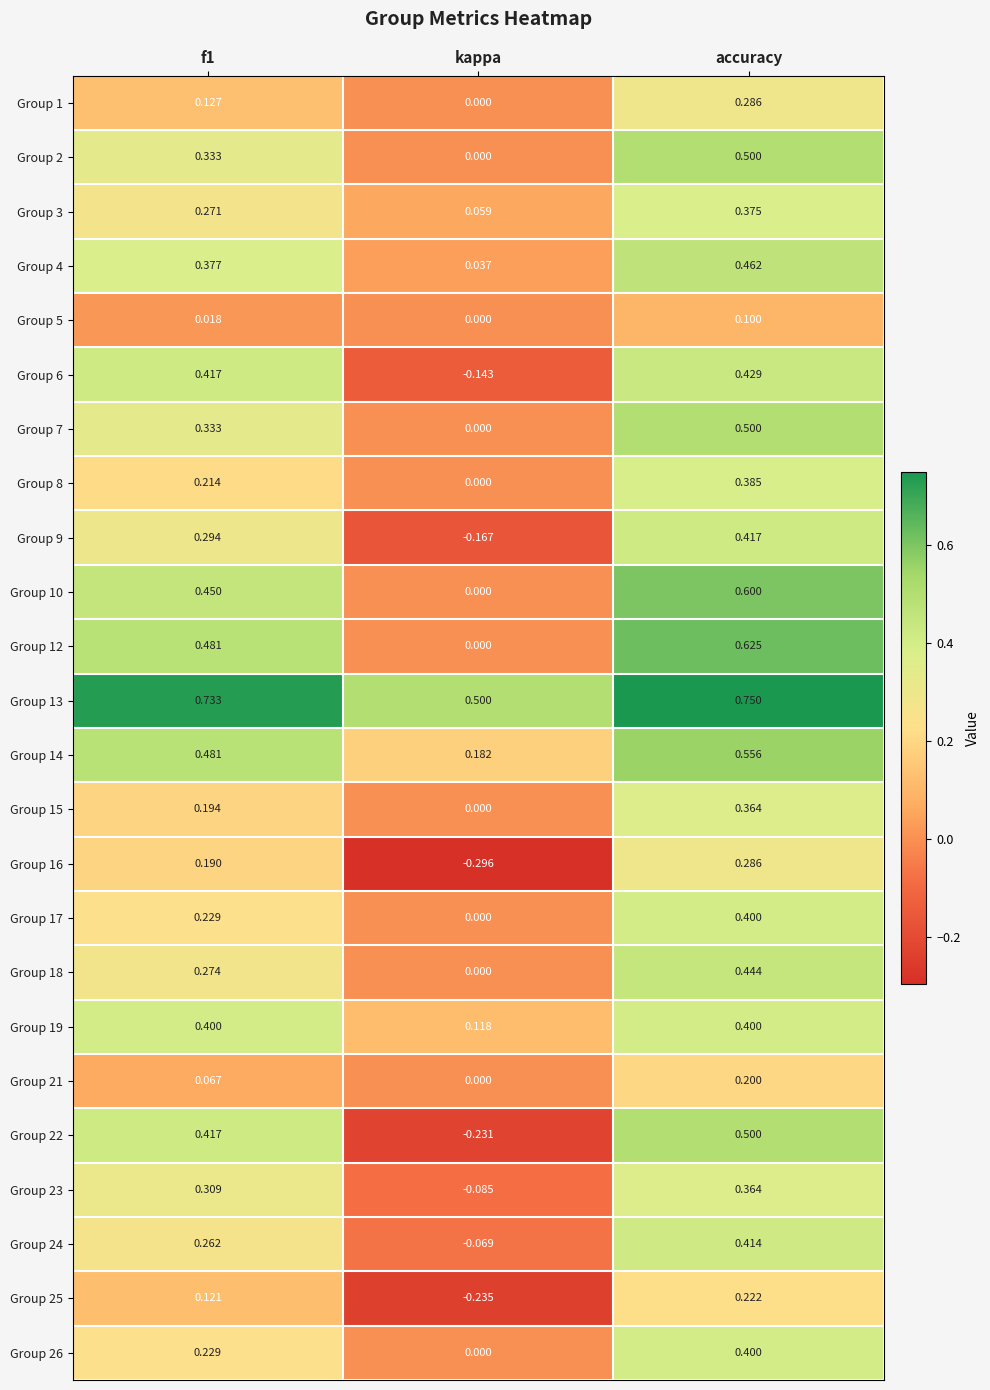

At which label is Group 1 closest to 0?

kappa